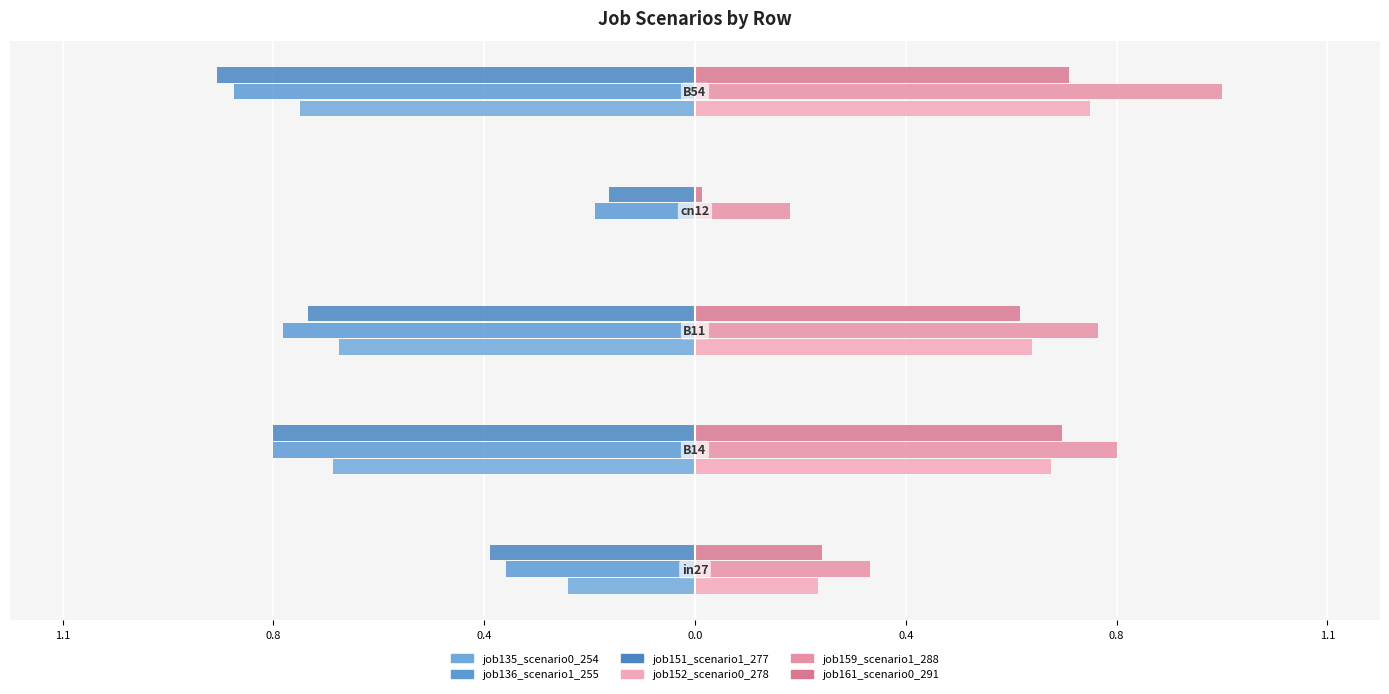

At which category is the sum across all series the highest?

B54